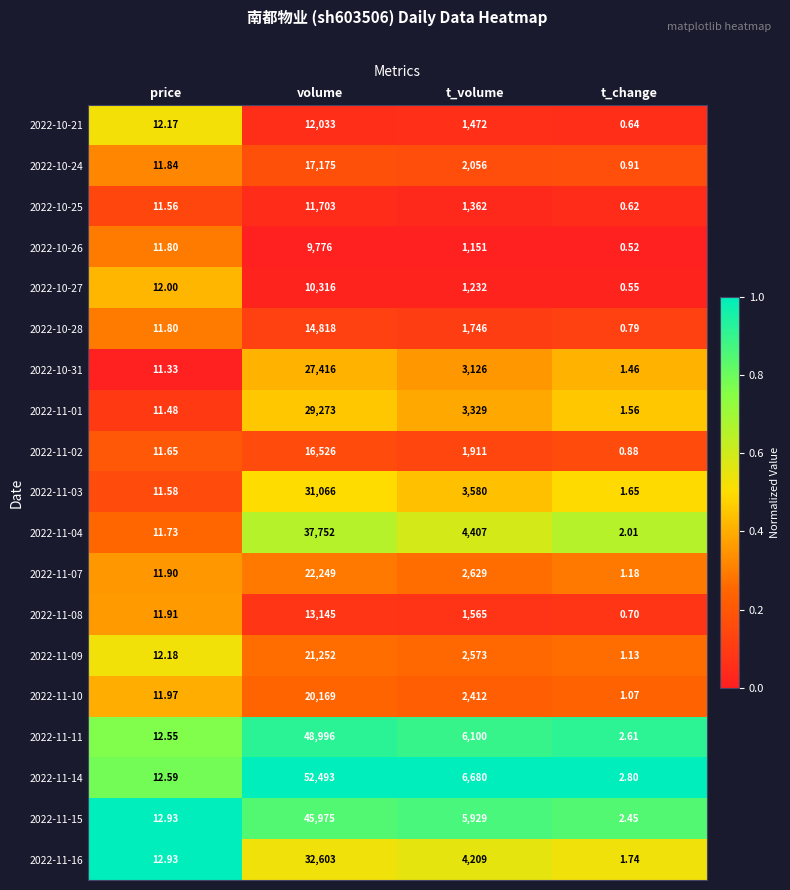

At which category is the sum across all series the highest?

volume